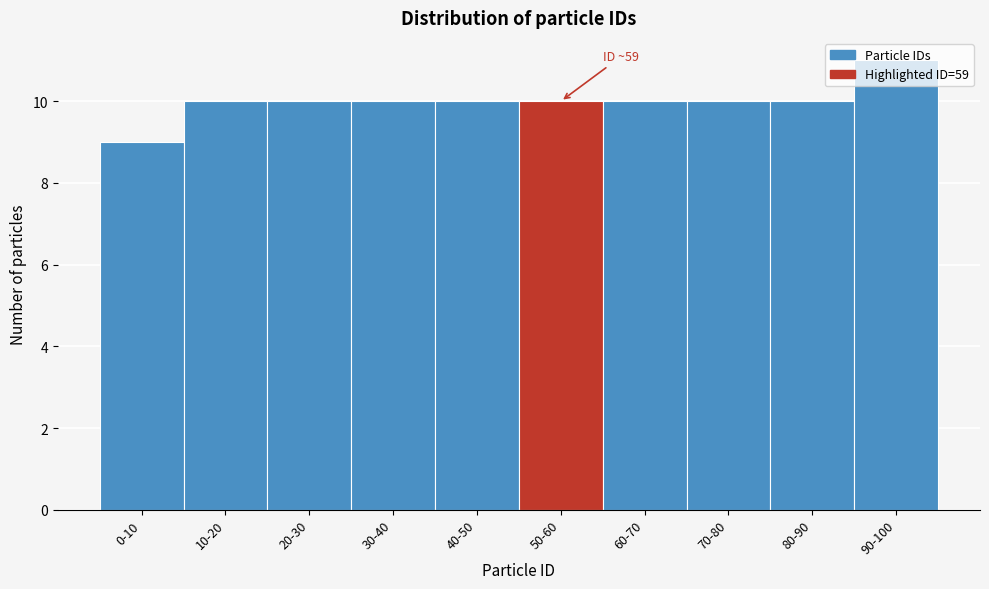

What is the sum of all values?

100